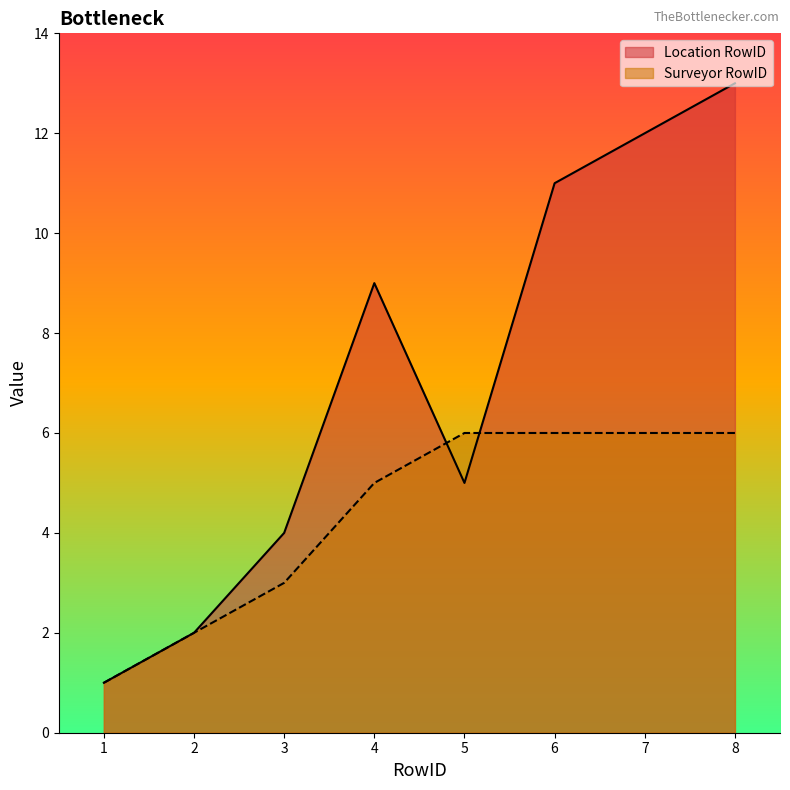

What is the value of the Surveyor RowID point at the 4th from the left?

5